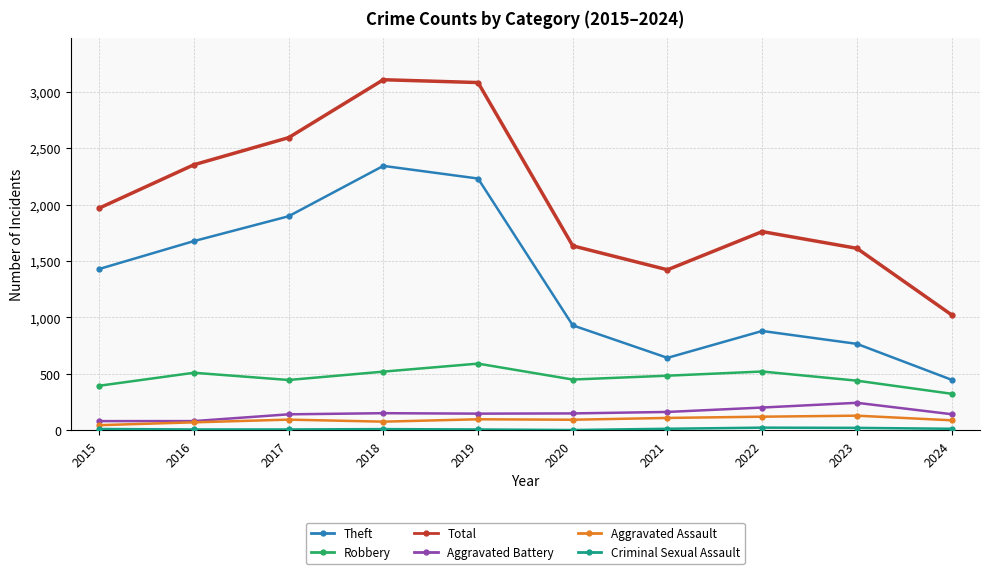

Where does the Robbery series first go above 484?

2016